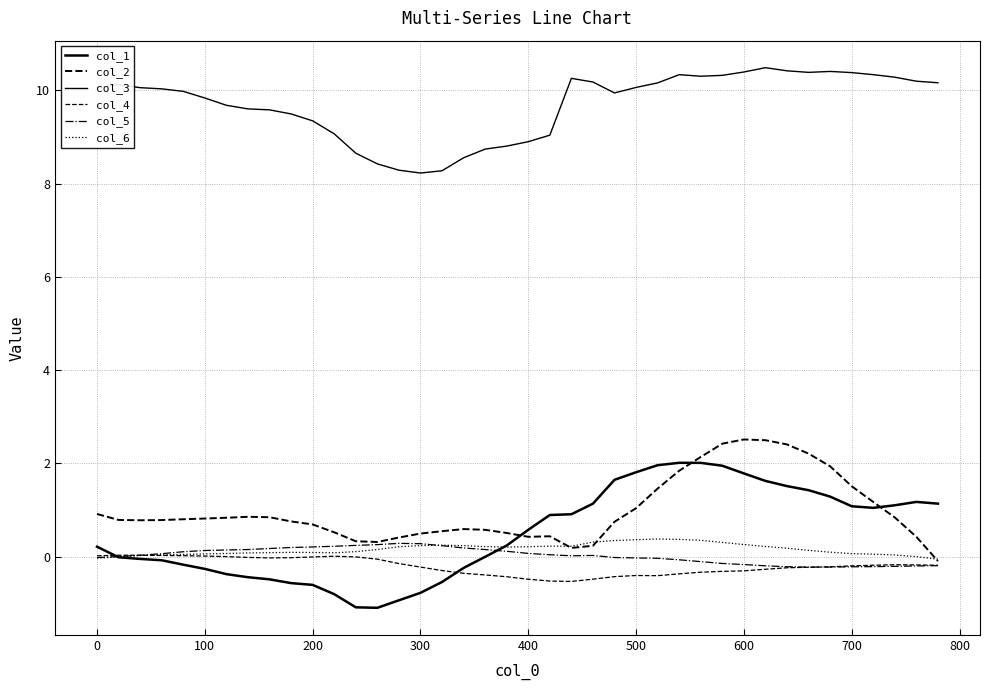

Does the chart have visible grid lines?

Yes